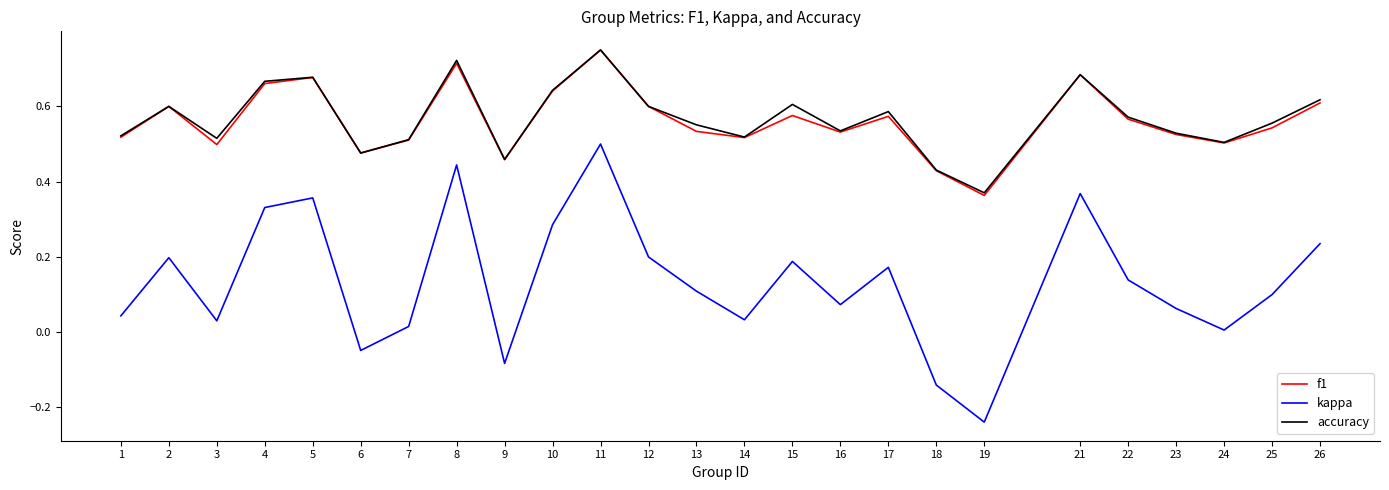

Which category has the highest value in the kappa series?

11